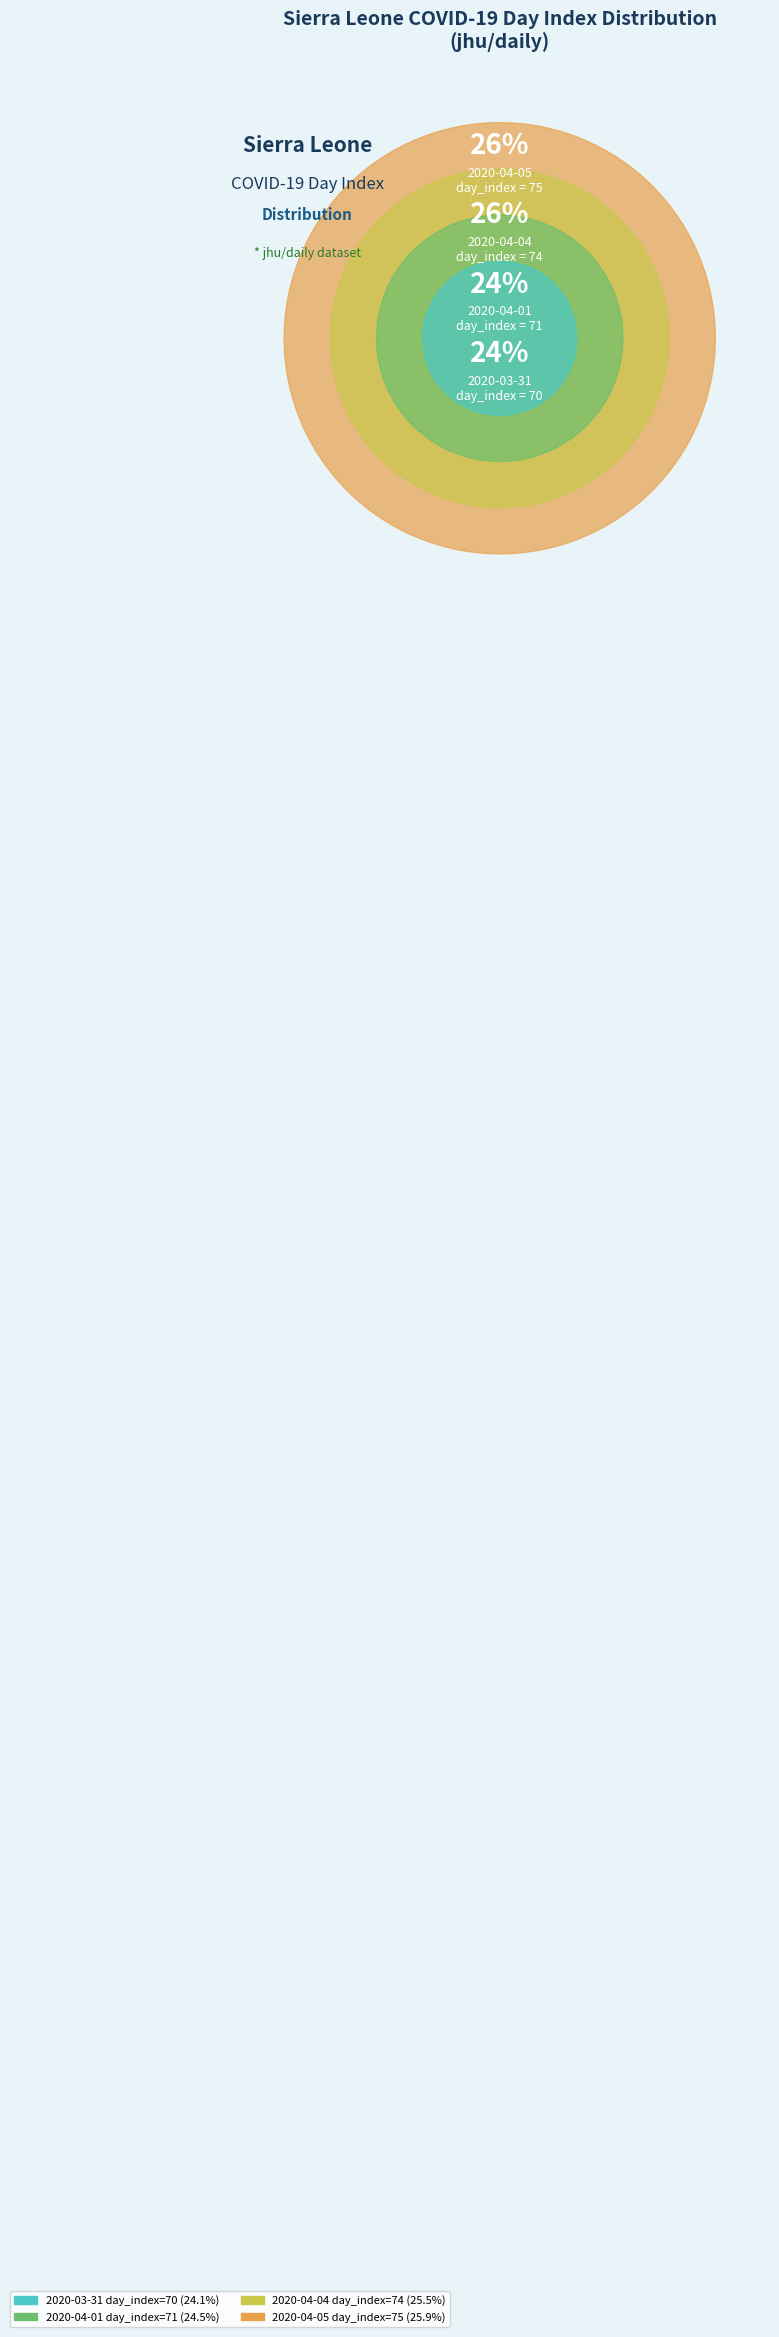

What is the total percentage of 2020-04-05 (day_index_0=75) and 2020-03-31 (day_index_0=70)?

50.0%